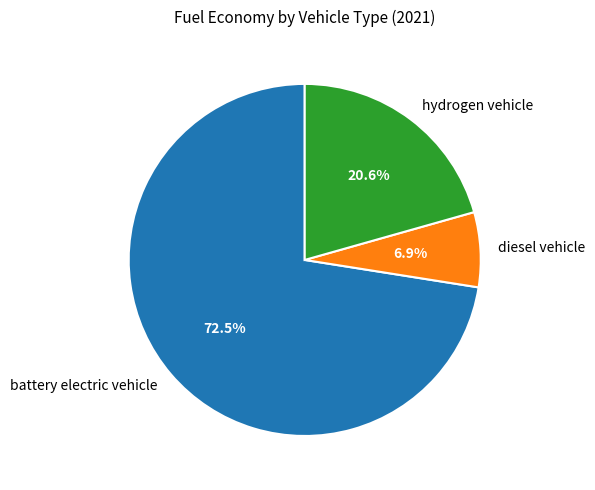

The diesel vehicle slice represents 20% of the pie. True or false?

False